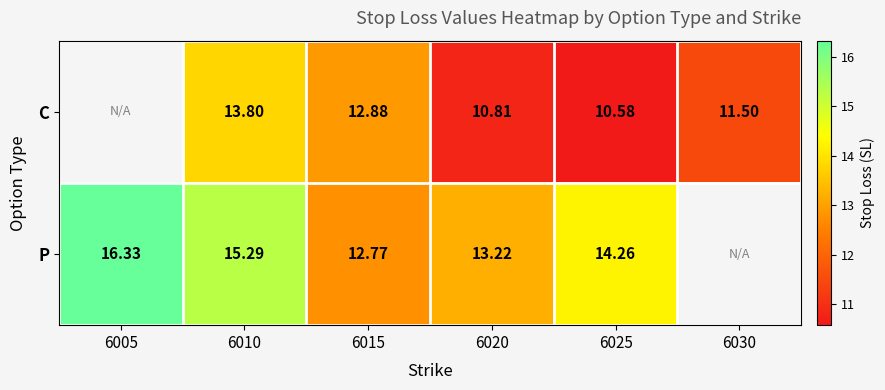

Is the value of P at 6030 greater than the value of C at 6010?

No